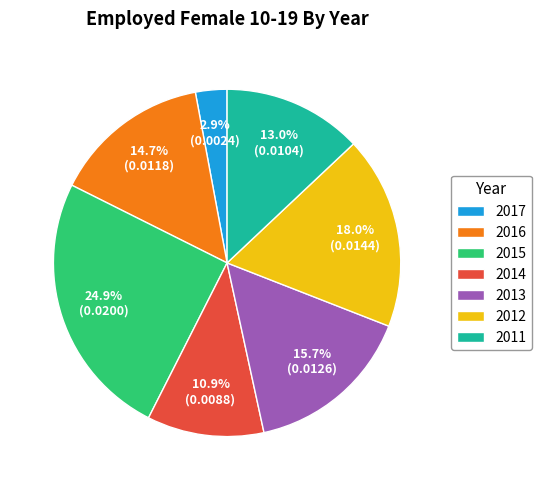

To the nearest percent, what is the difference between the largest and smallest slice percentages?

22%